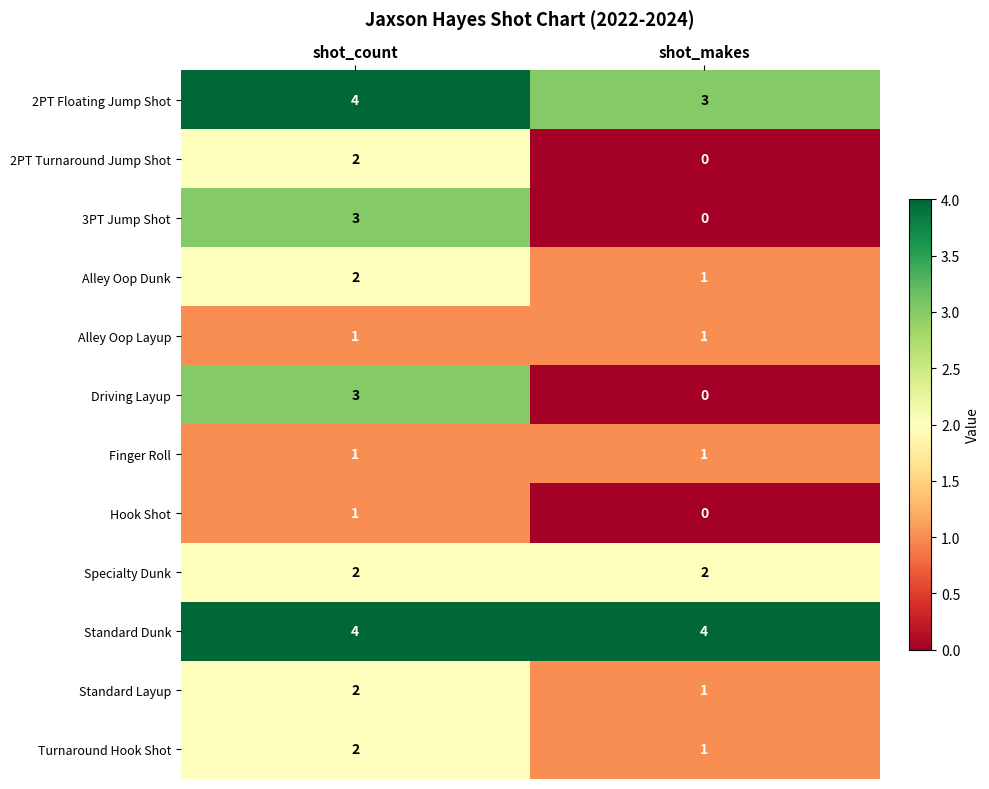

Which label corresponds to the smallest value in the chart?

shot_makes